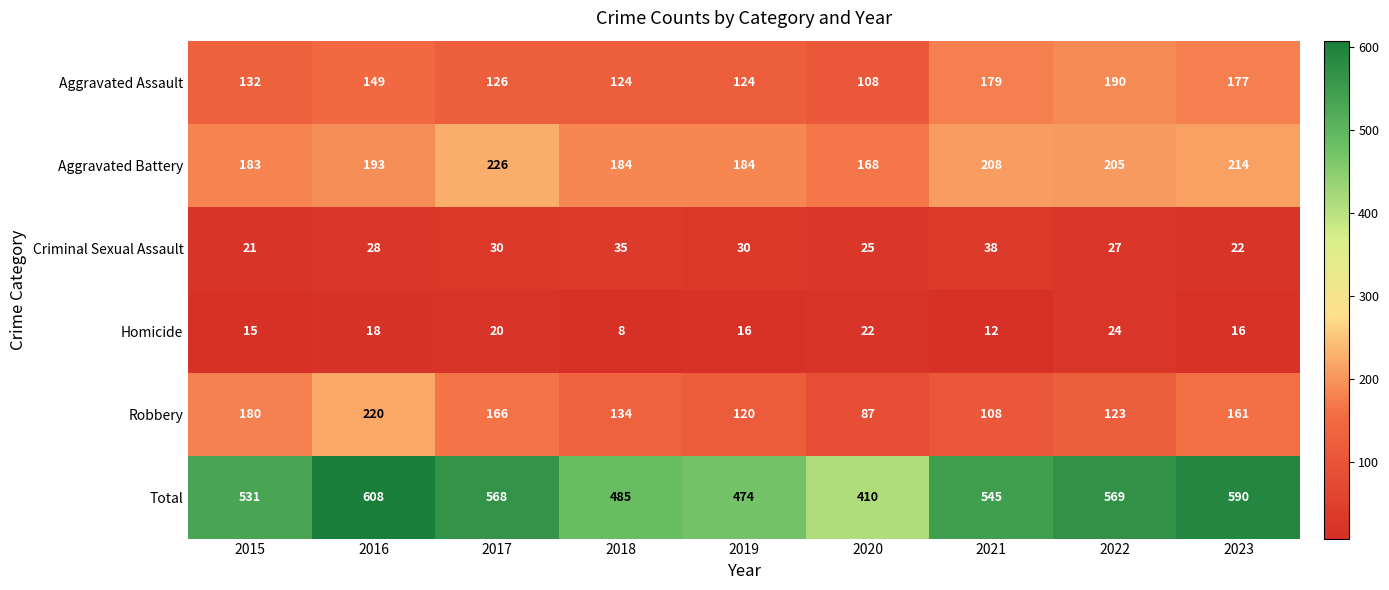

What is the difference between the maximum and minimum values in the Aggravated Battery series?

58